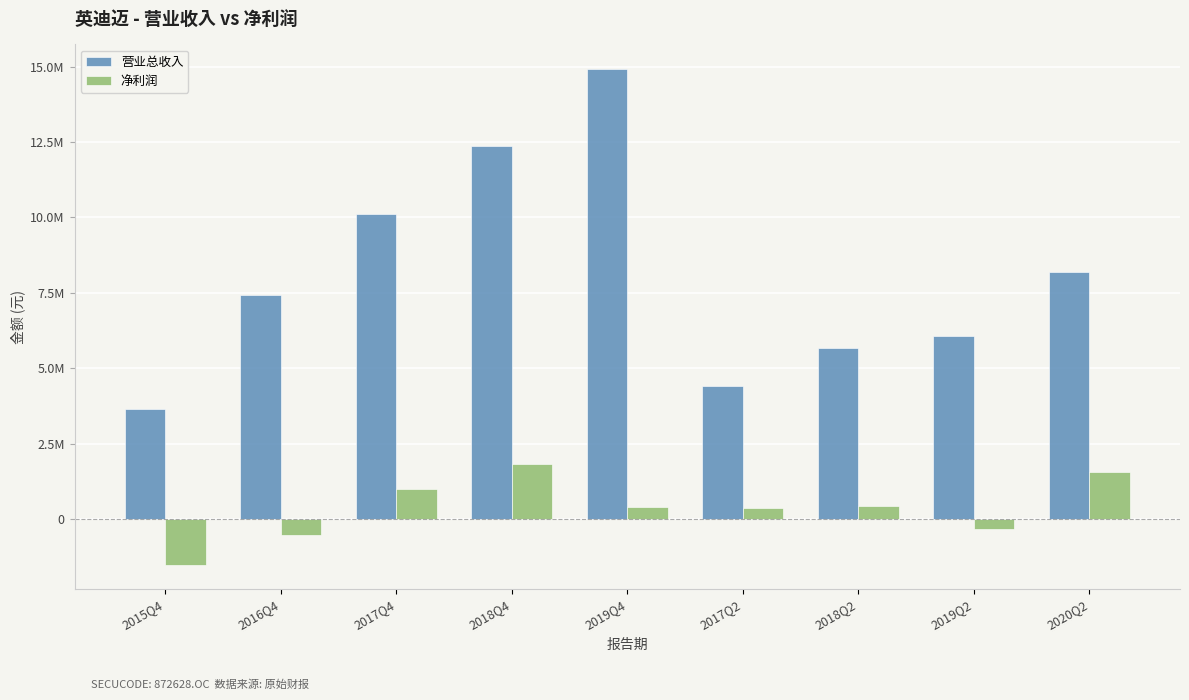

Between 2018Q2 and 2019Q4, which is larger?

2019Q4